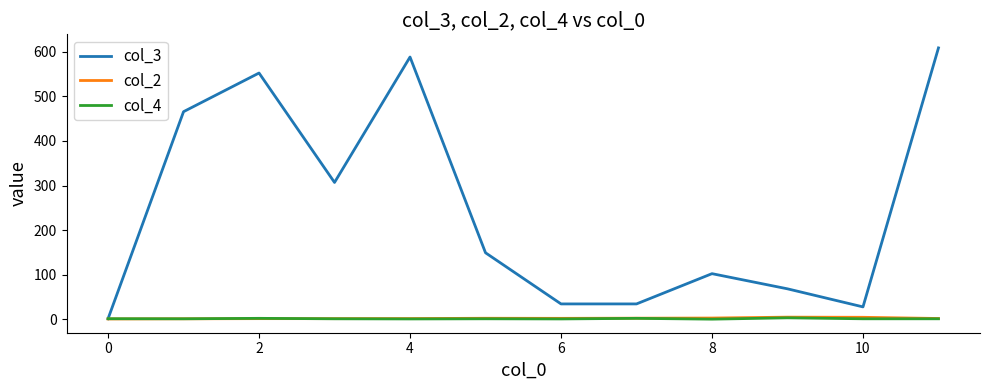

Which series has the widest spread of values?

col_3